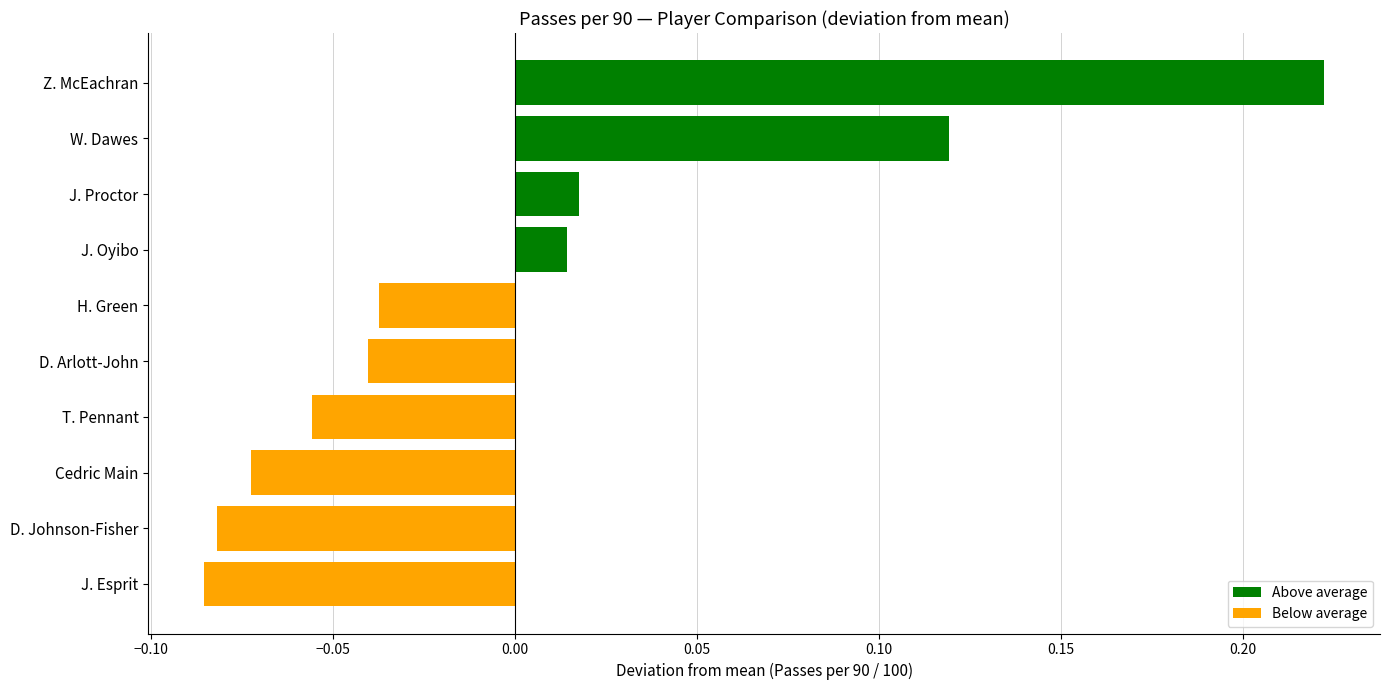

How many values are above zero?

4